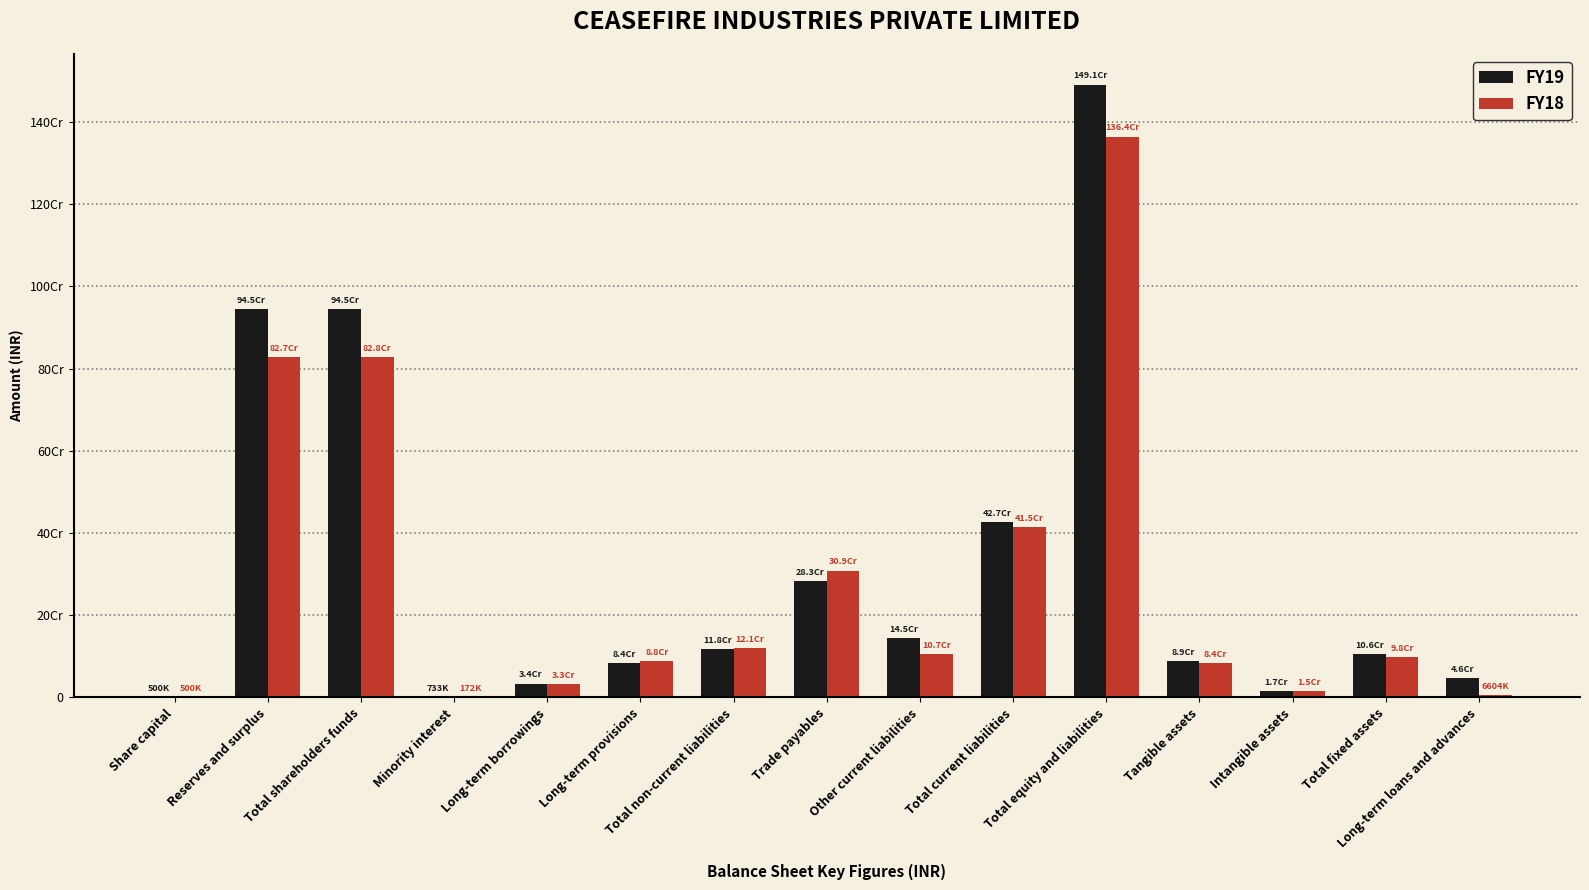

True or false: FY18 has a value of 6604491 at Long-term loans and advances.

True